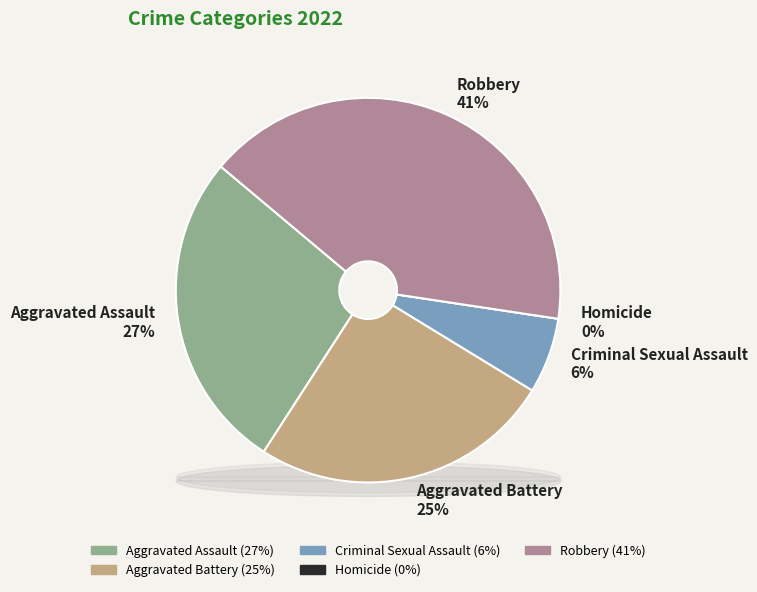

To the nearest percent, what percentage of the pie is Aggravated Battery?

25%